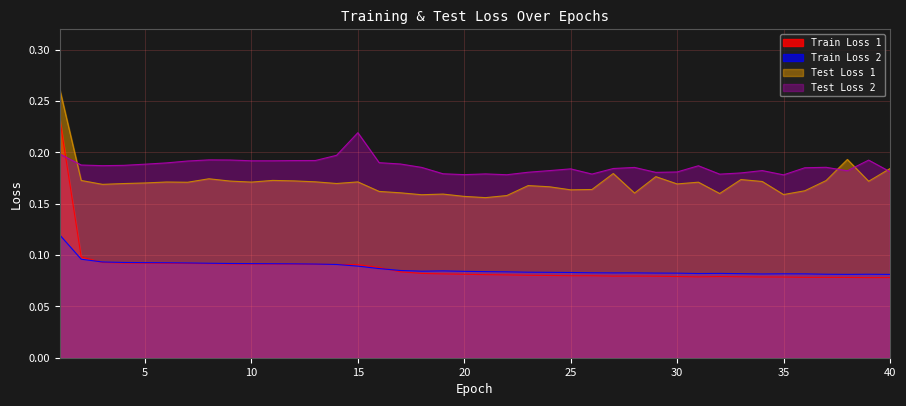

How many times do Test Loss 2 and Test Loss 1 cross each other?

4